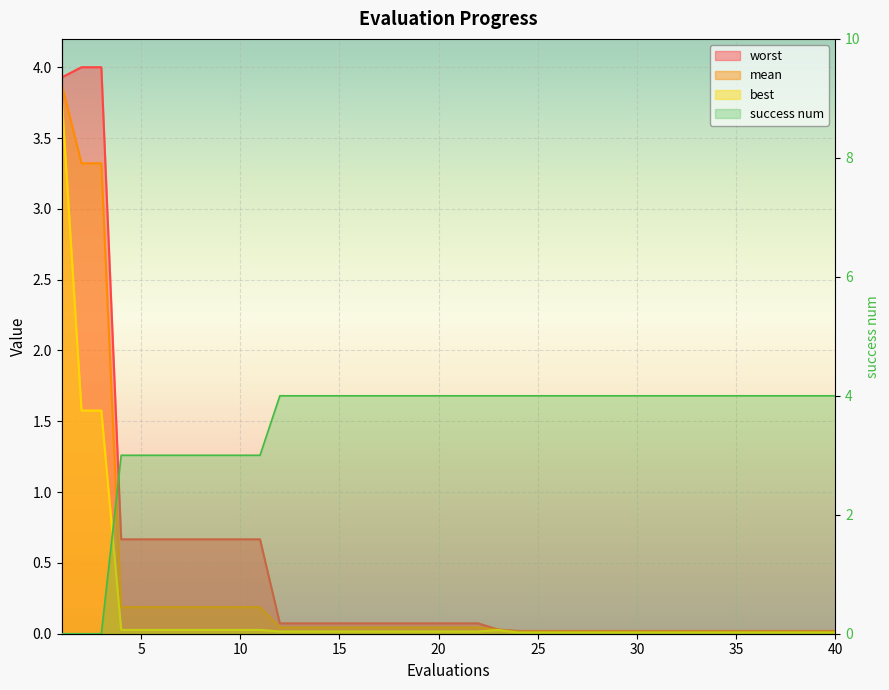

What is the difference between the maximum and minimum values in the success num series?

4.0